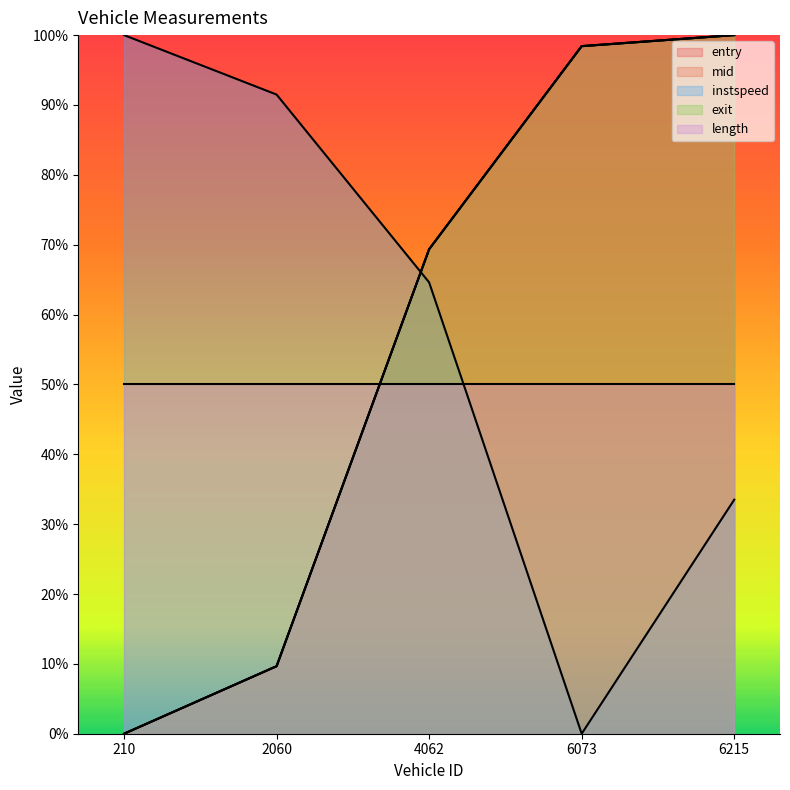

True or false: exit has more than 2 points higher than both neighbors.

False